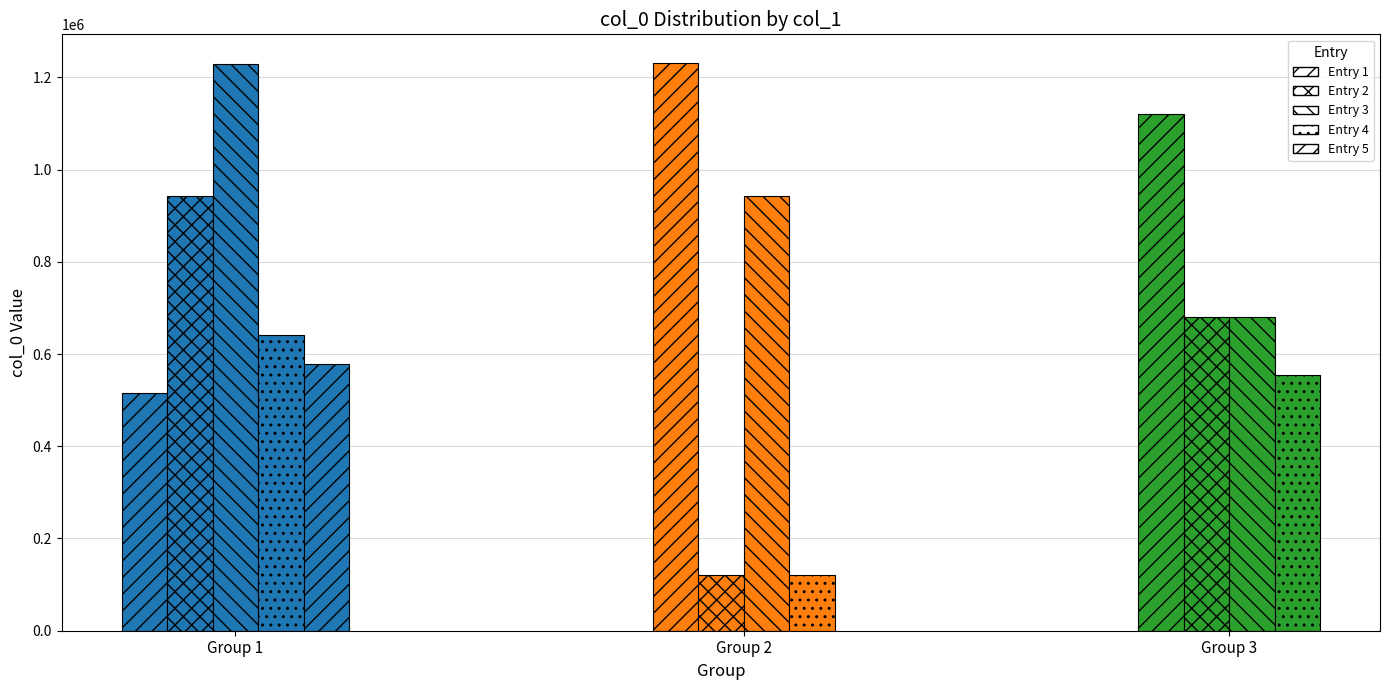

What is the maximum value shown in the chart?

1231583